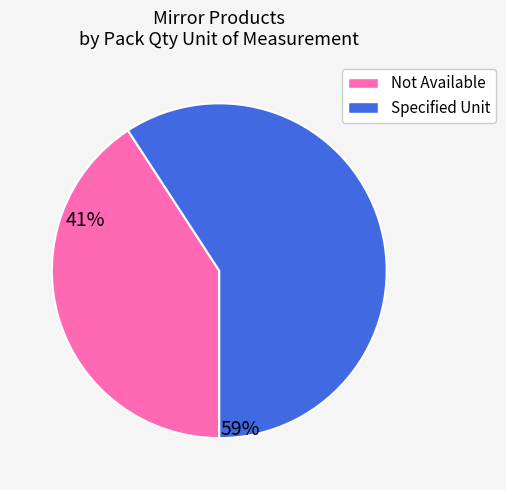

Is there any slice that represents more than half of the pie?

Yes